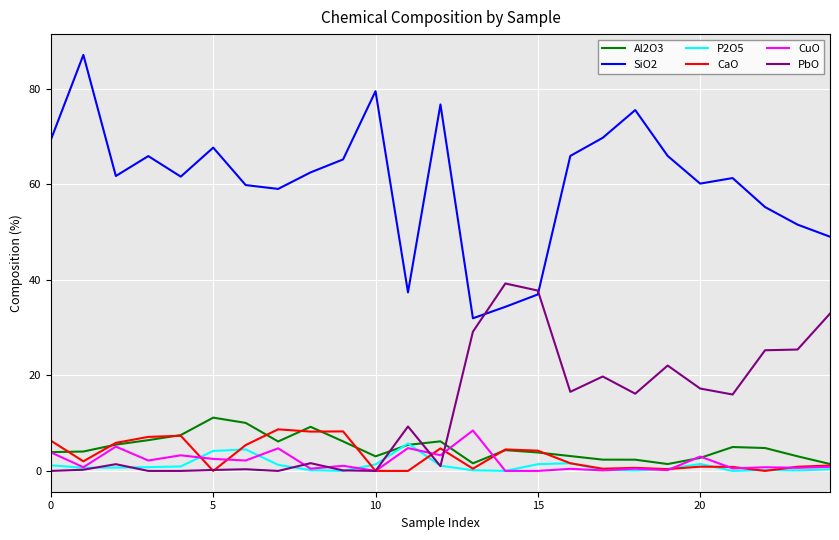

True or false: CuO has more than 2 points higher than both neighbors.

True